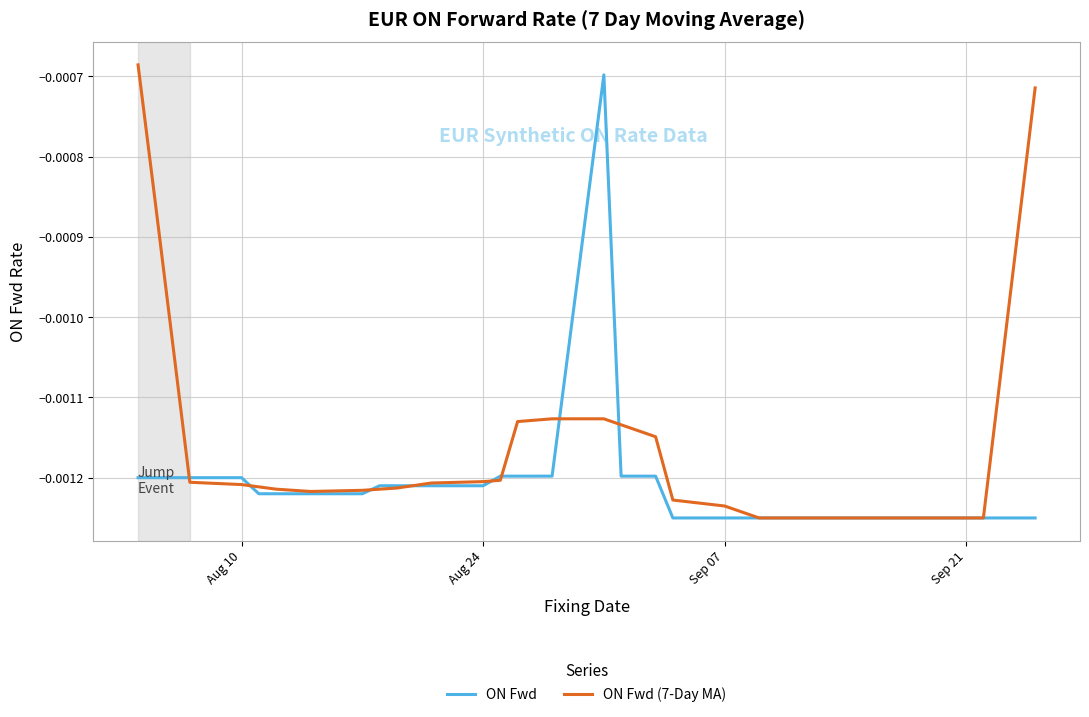

Does the chart display data point markers on the line(s)?

No